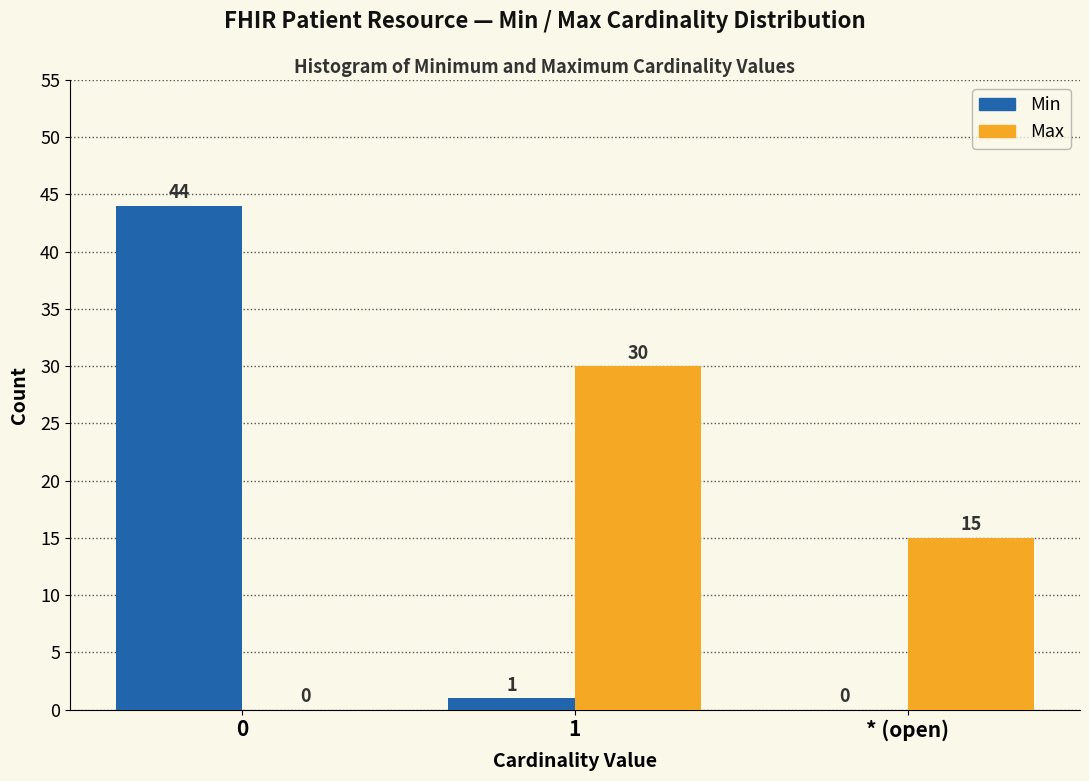

Reading right to left, list all the values displayed in this chart.

Min: * (open)=0	1=1	0=44
Max: * (open)=15	1=30	0=0